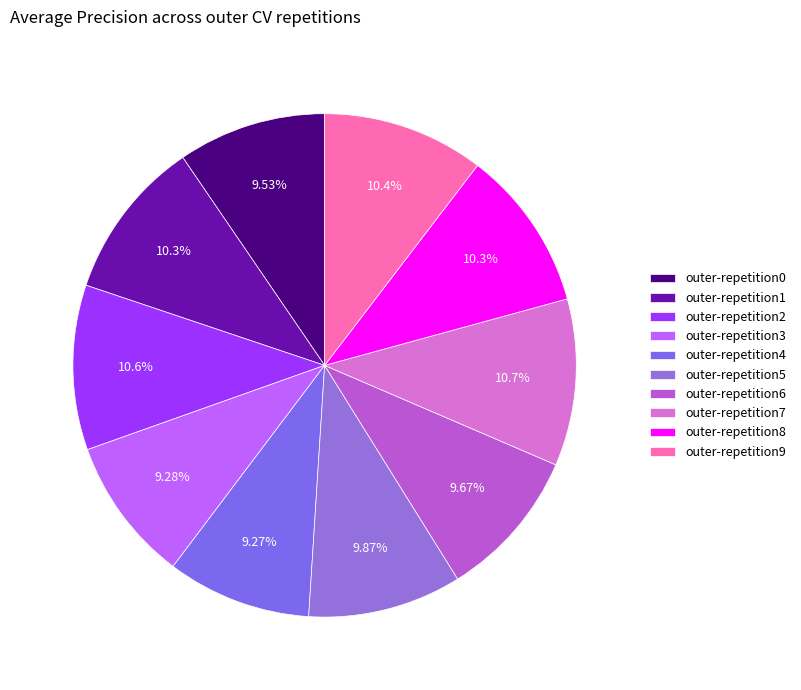

To the nearest percent, what is the combined percentage of outer-repetition4 and outer-repetition9?

20%